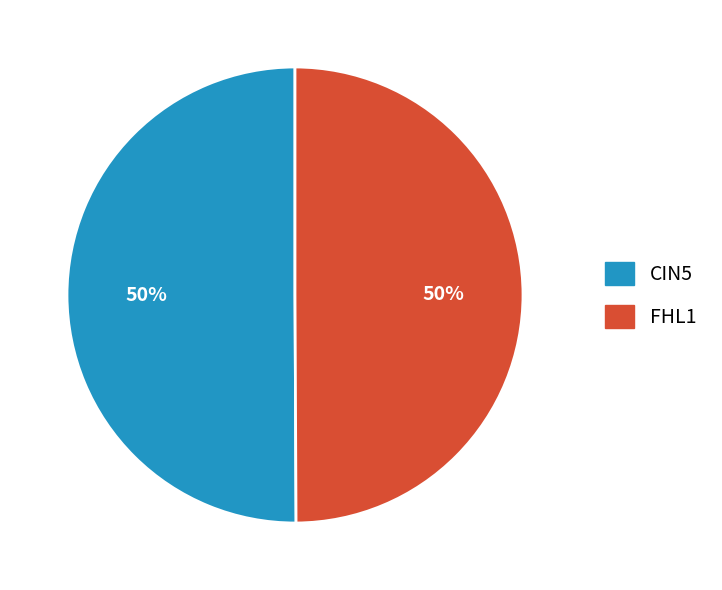

What percentage is the CIN5 slice, to the nearest percent?

50%